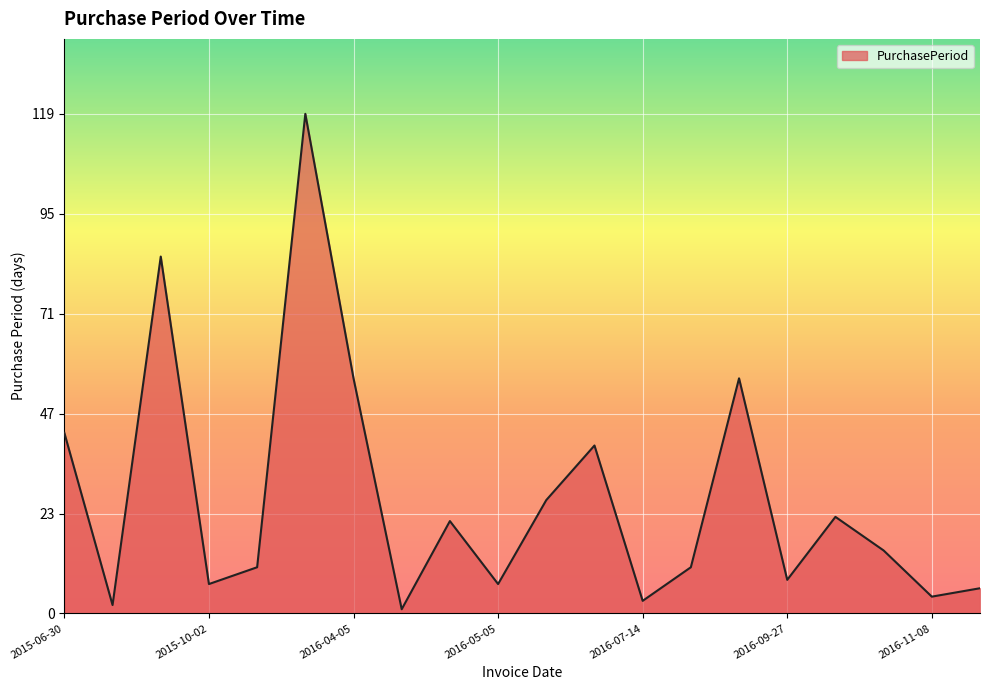

What is the maximum value shown in the chart?

119